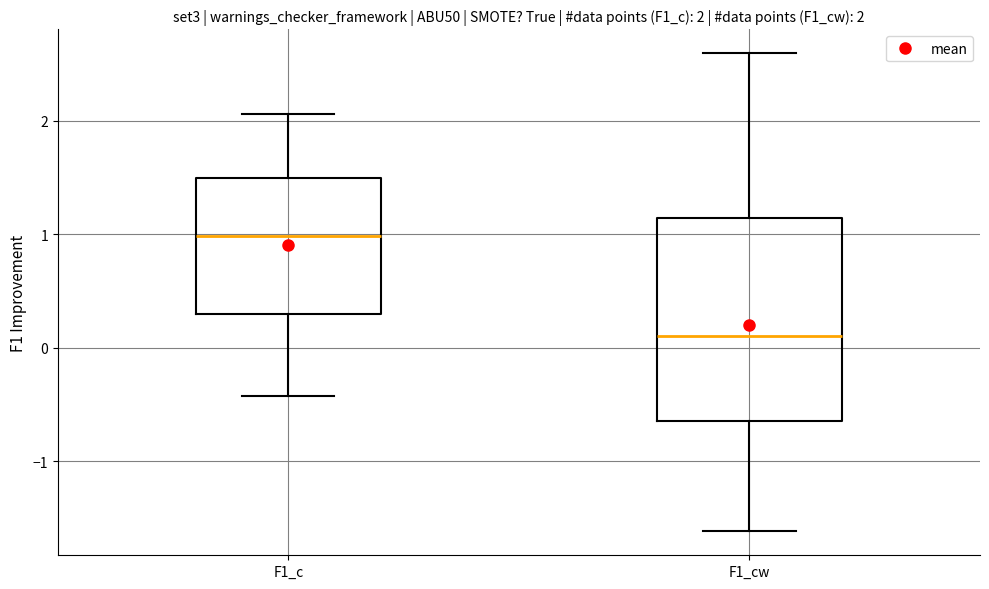

Which box has the highest median line?

F1_c